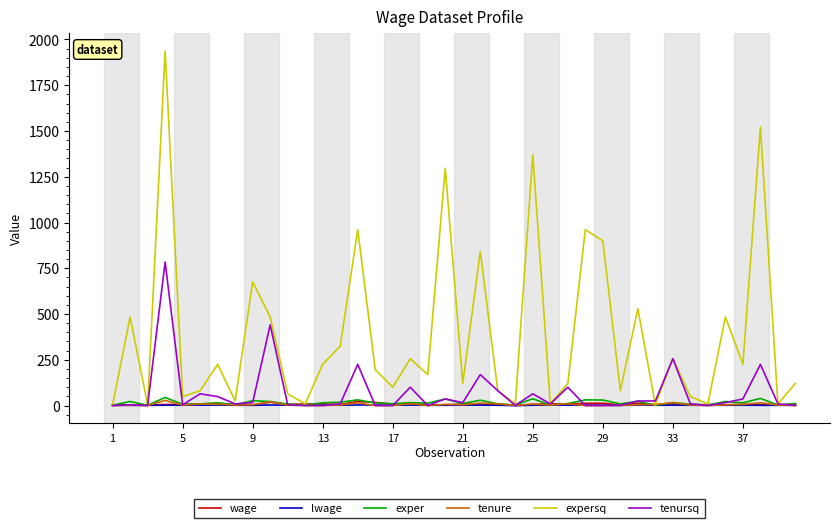

What is the greatest value displayed?

1936.0